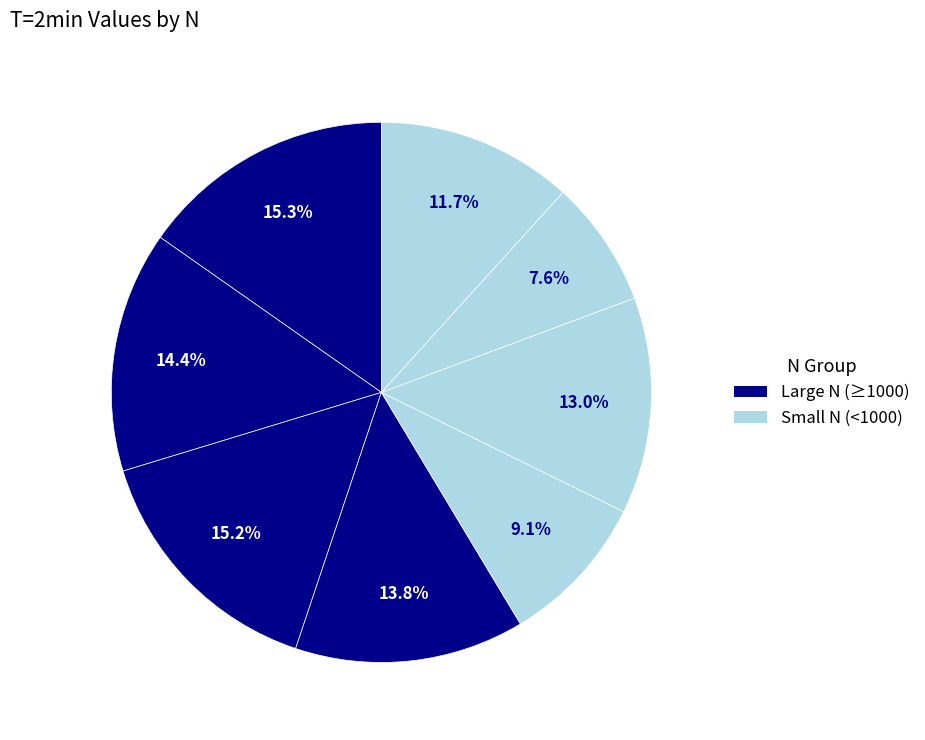

Which slice is the largest?

N=1600